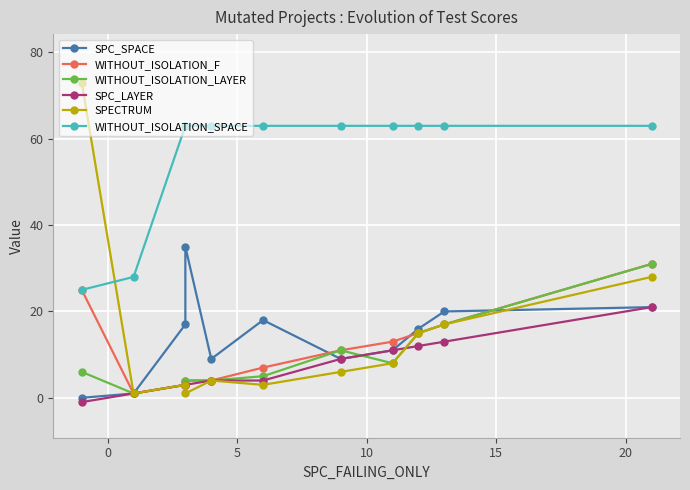

True or false: WITHOUT_ISOLATION_LAYER has more than 0 points higher than both neighbors.

True